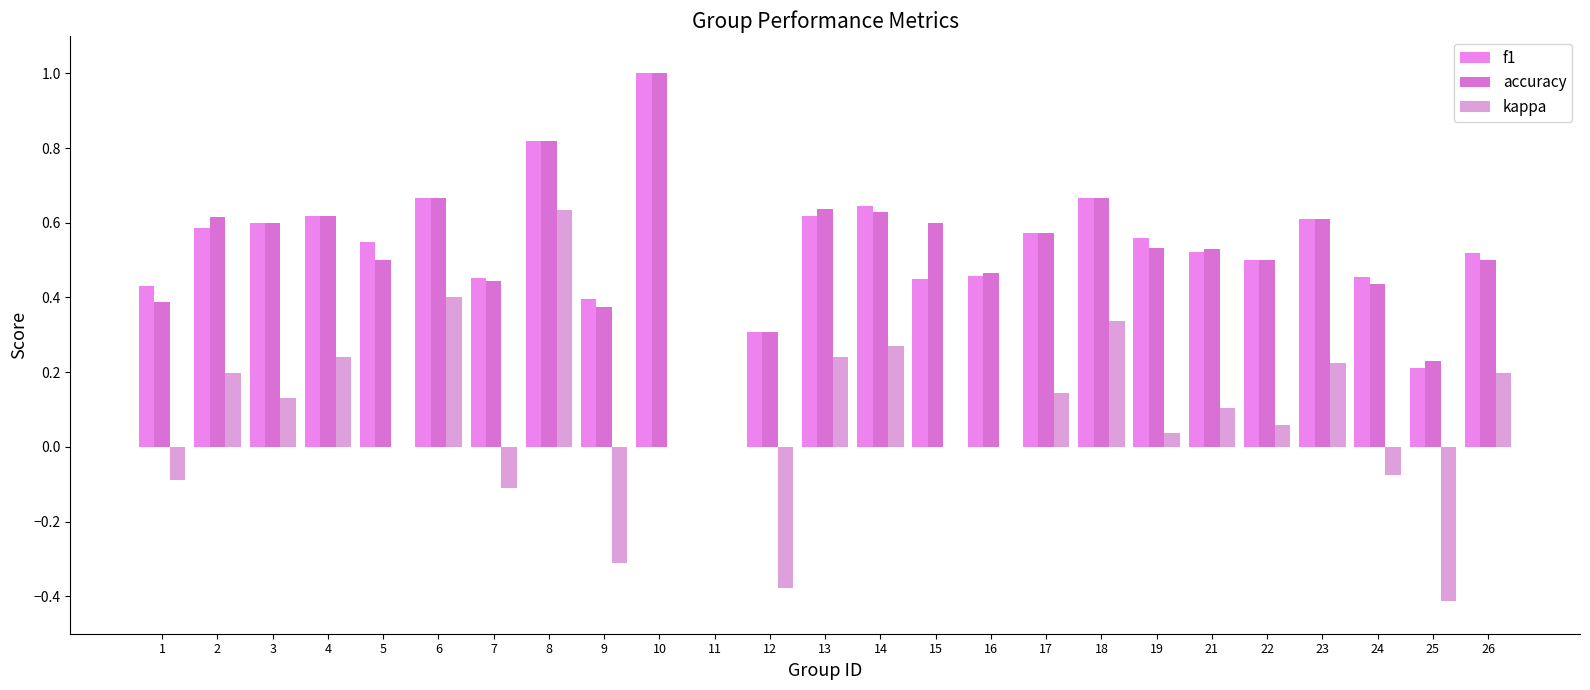

At which category is the sum across all series the highest?

8